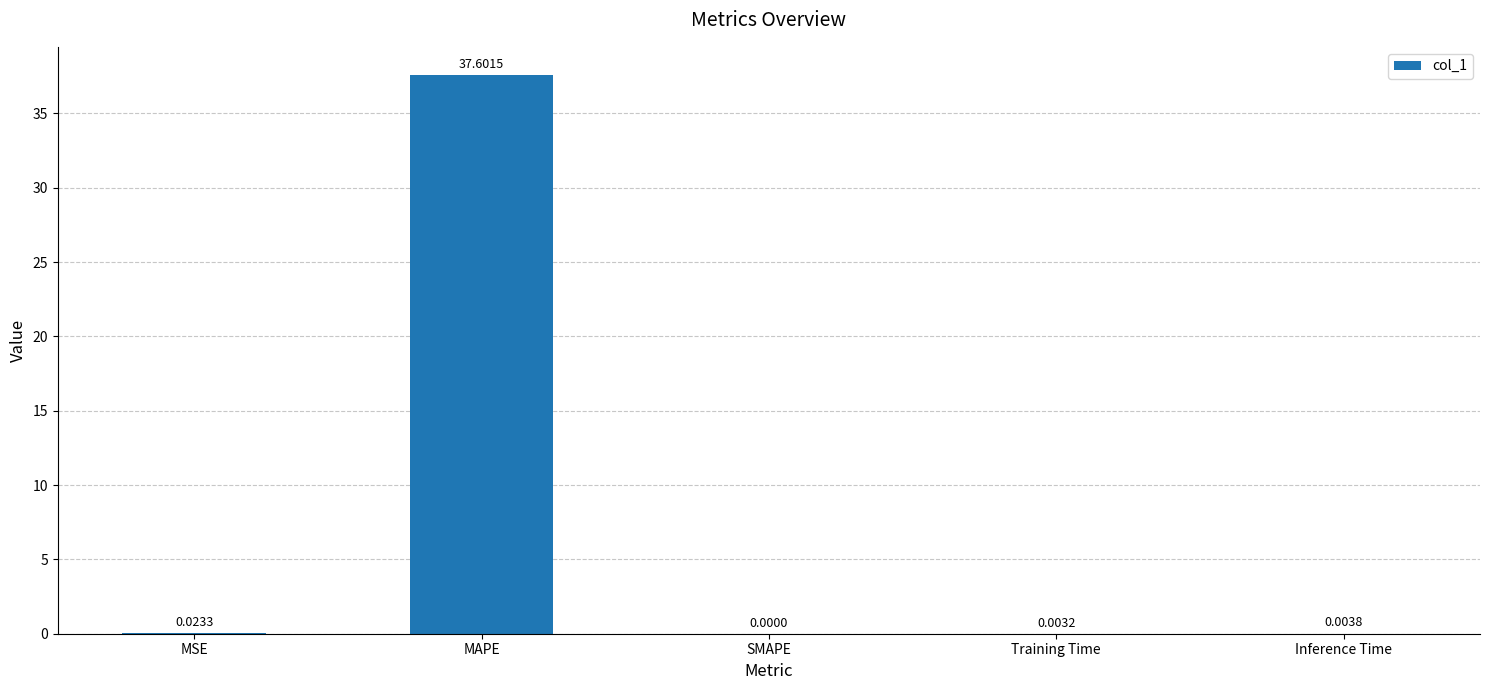

Which has a higher value, Inference Time or SMAPE?

Inference Time